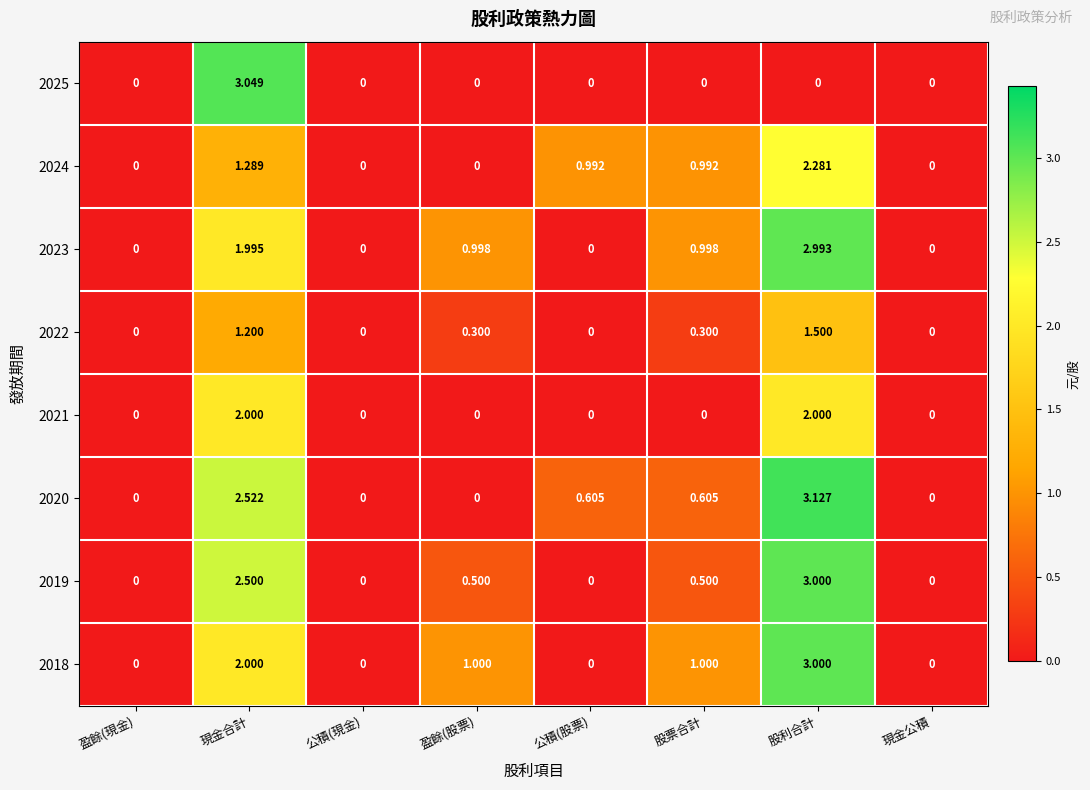

Count the number of data series in this chart.

8